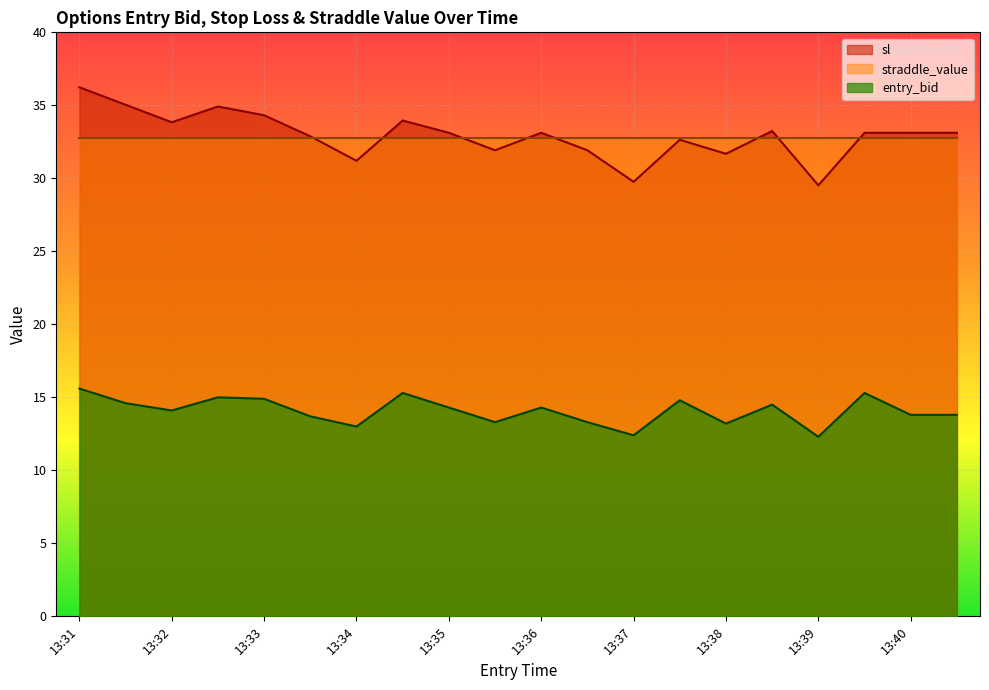

At which label does entry_bid first exceed 14?

13:31